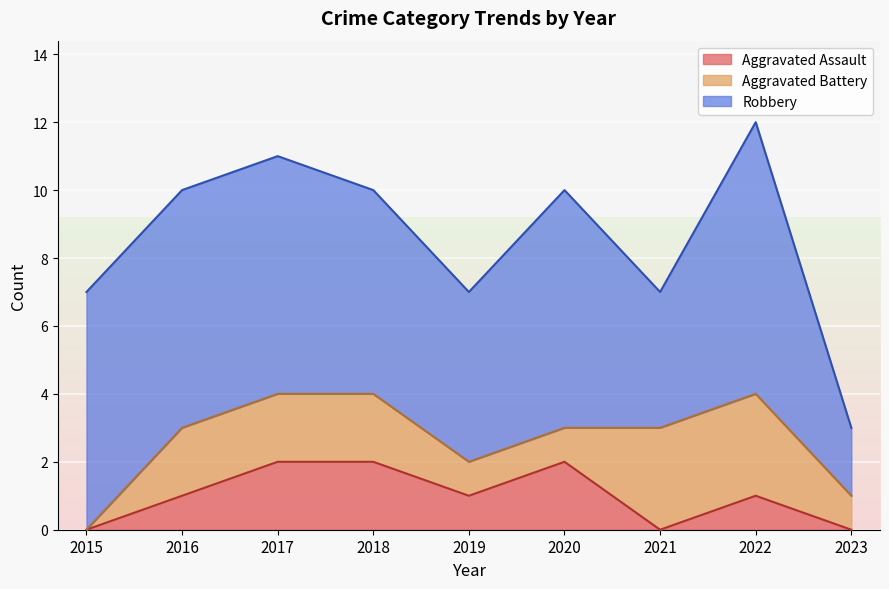

Which series has the largest range (max minus min)?

Robbery